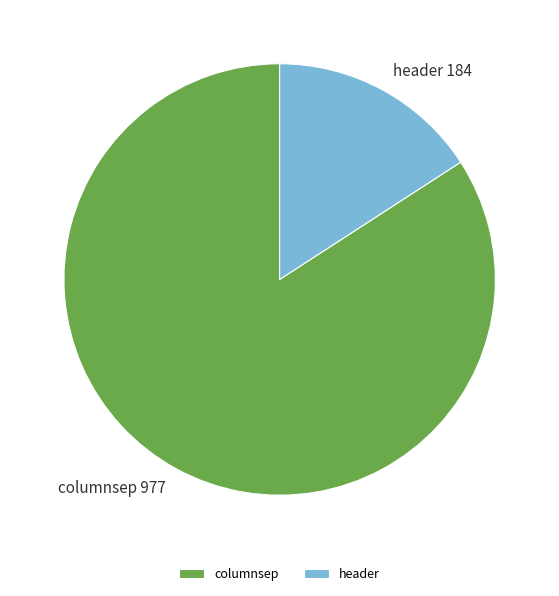

The columnsep slice represents 98% of the pie. True or false?

False